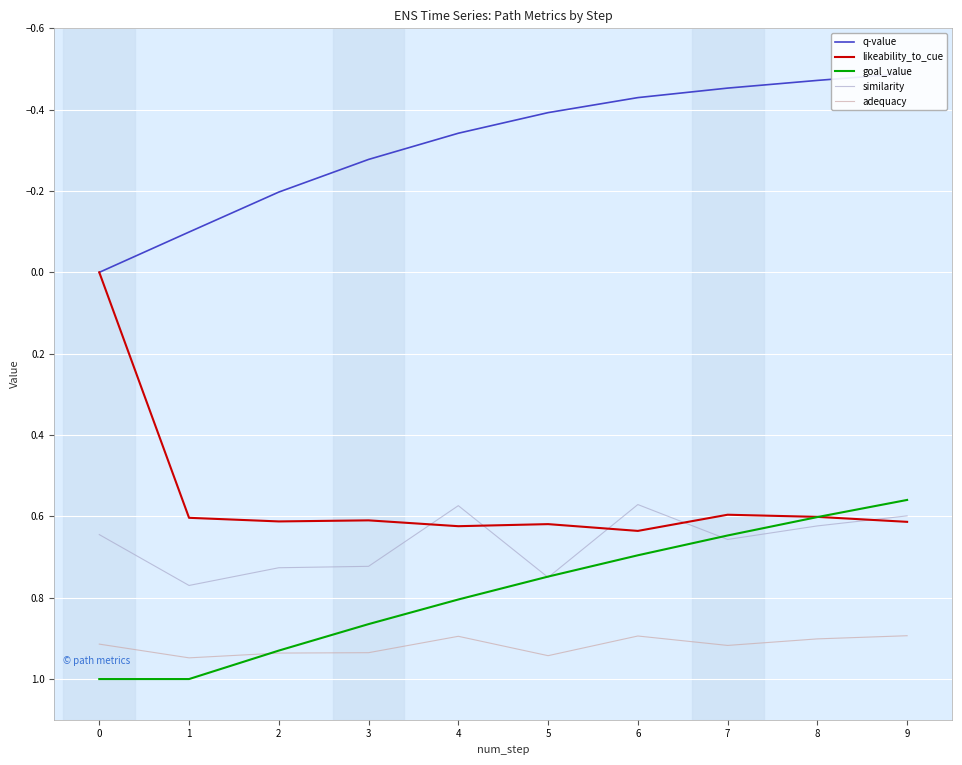

Reading left to right, list all the values displayed in this chart.

q-value: 0=0.0	1=-0.1	2=-0.2	3=-0.3	4=-0.3	5=-0.4	6=-0.4	7=-0.5	8=-0.5	9=-0.5
likeability_to_cue: 0=0.0	1=0.6	2=0.6	3=0.6	4=0.6	5=0.6	6=0.6	7=0.6	8=0.6	9=0.6
goal_value: 0=1.0	1=1.0	2=0.9	3=0.9	4=0.8	5=0.7	6=0.7	7=0.6	8=0.6	9=0.6
similarity: 0=0.6	1=0.8	2=0.7	3=0.7	4=0.6	5=0.8	6=0.6	7=0.7	8=0.6	9=0.6
adequacy: 0=0.9	1=0.9	2=0.9	3=0.9	4=0.9	5=0.9	6=0.9	7=0.9	8=0.9	9=0.9